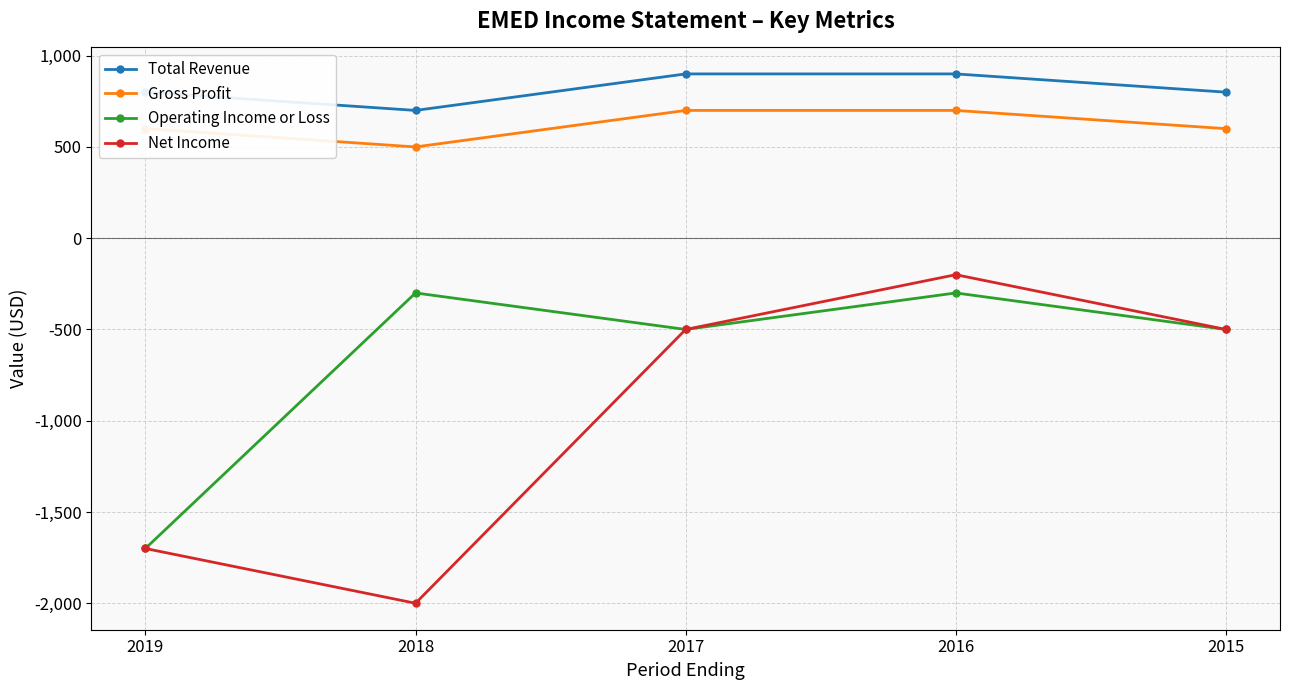

Read the Operating Income or Loss value at 2018.

-300